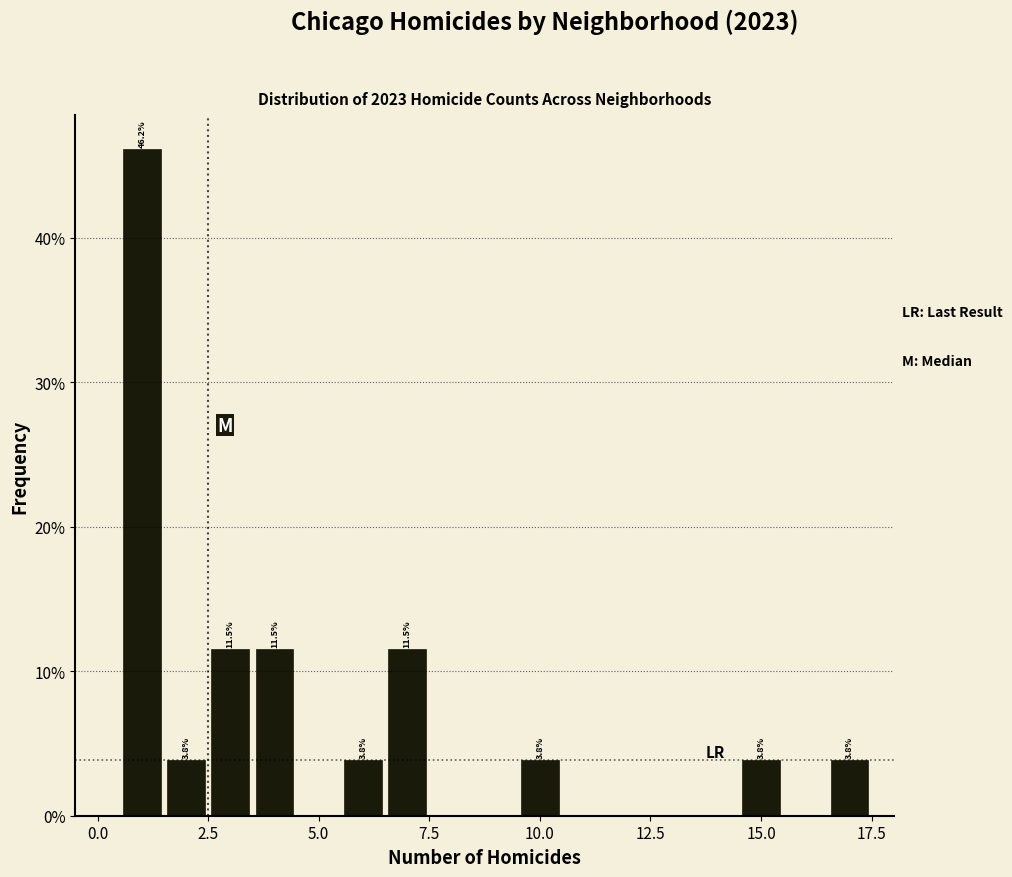

Read against the x-axis, roughly where is the centre of the tallest bar?

1.0